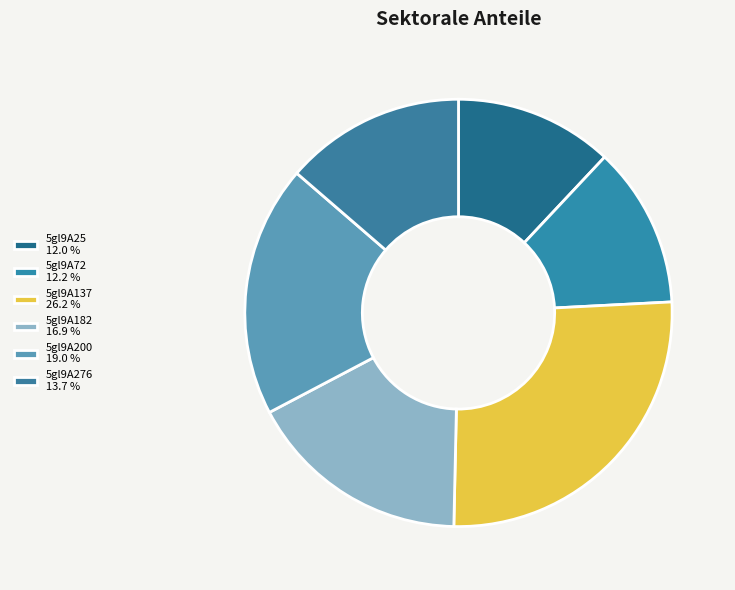

To the nearest percent, what is the average slice percentage?

17%